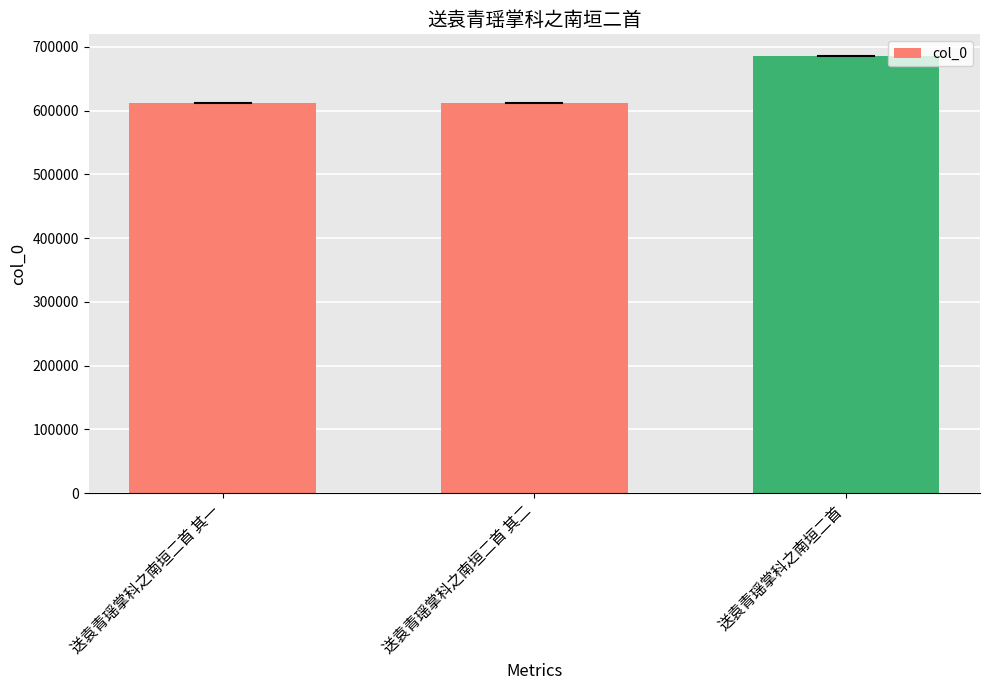

What is the ratio of the value at 送袁青瑶掌科之南垣二首 to the value at 送袁青瑶掌科之南垣二首 其一?

1.1